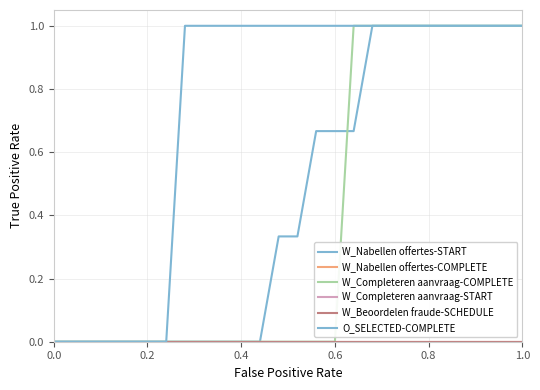

Does the chart have visible grid lines?

Yes